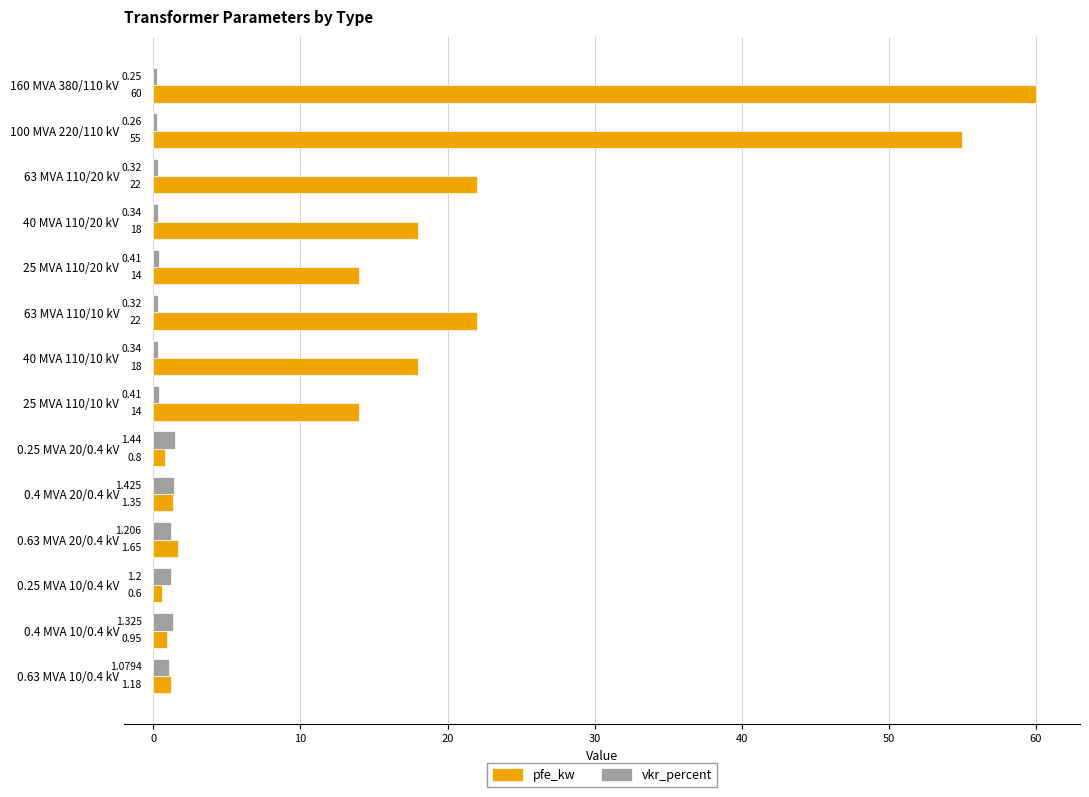

What is the greatest value displayed?

60.0